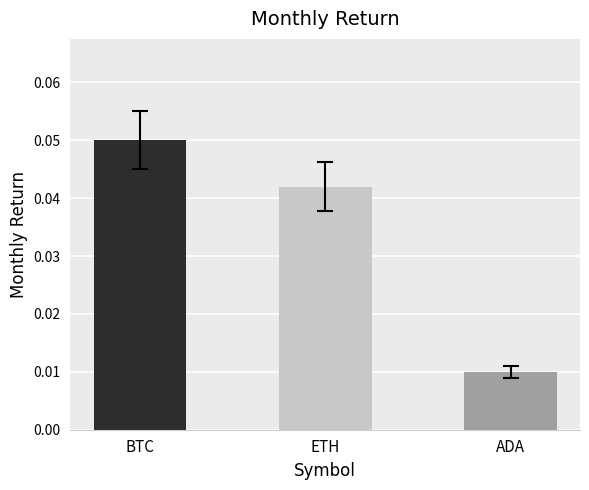

Which has a higher value, ETH or ADA?

ETH